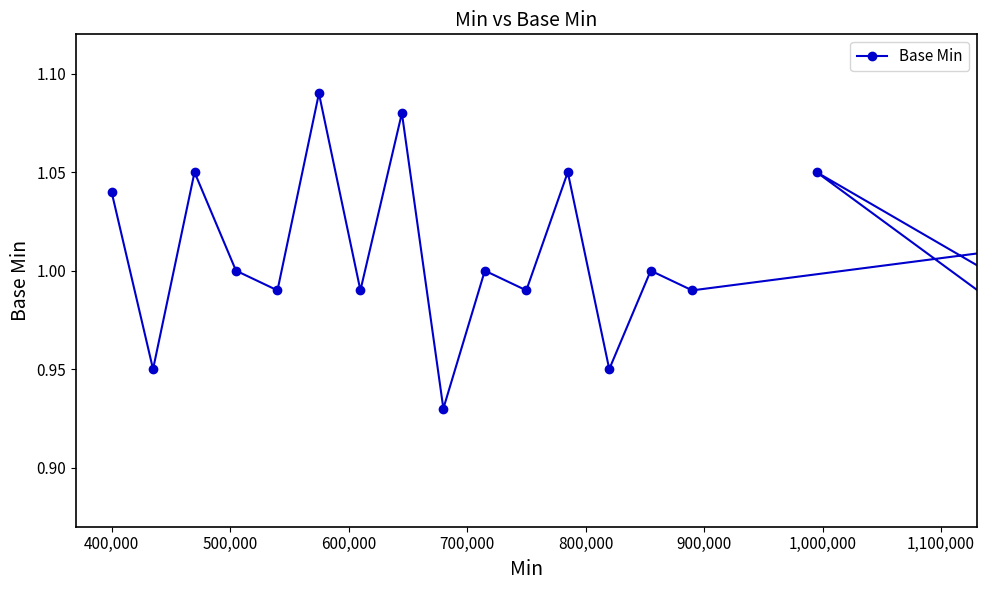

How many points are lower than both their immediate neighbors (excluding endpoints)?

9